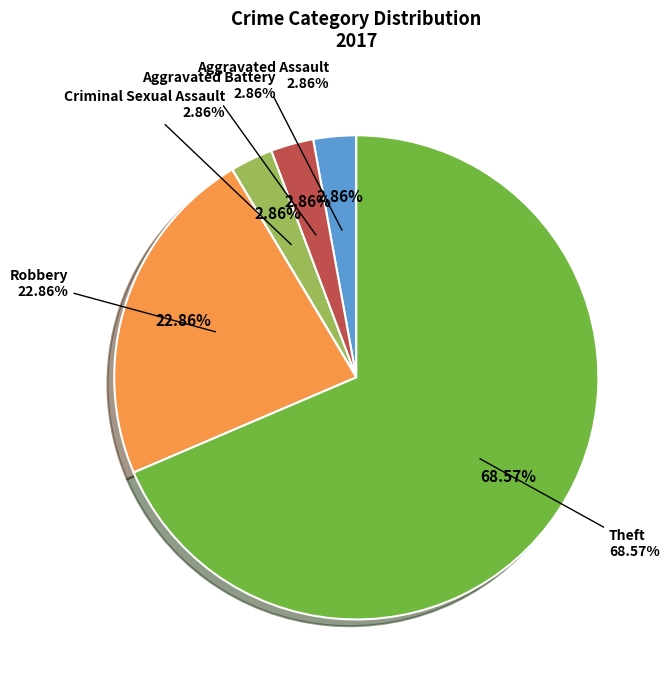

Combined, what portion of the pie is Robbery and Homicide?

22.9%